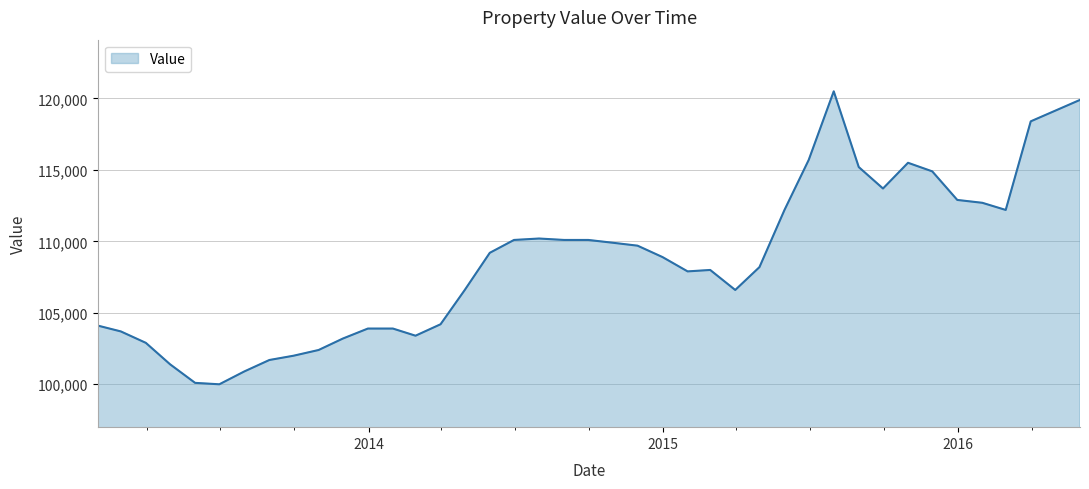

What is the difference between the maximum and minimum values?

20500